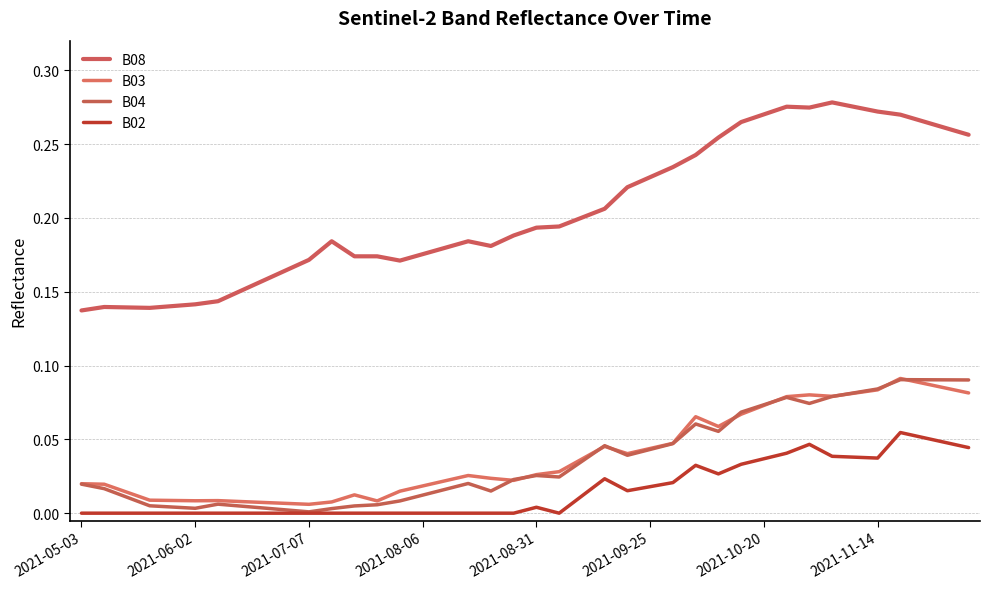

At which label is B02 closest to 0?

2021-05-03